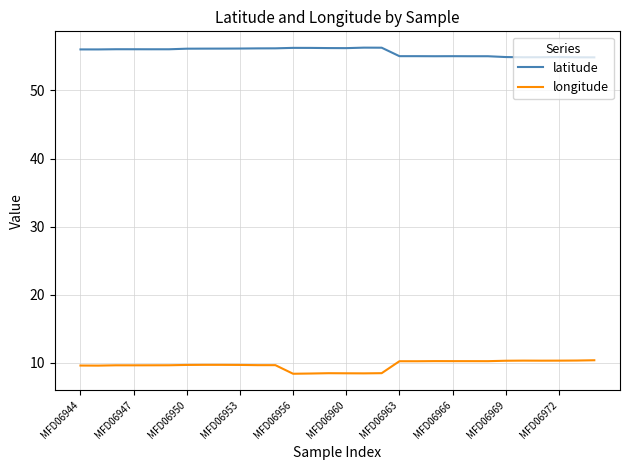

What is the difference between the maximum and second lowest values in the latitude series?

1.4